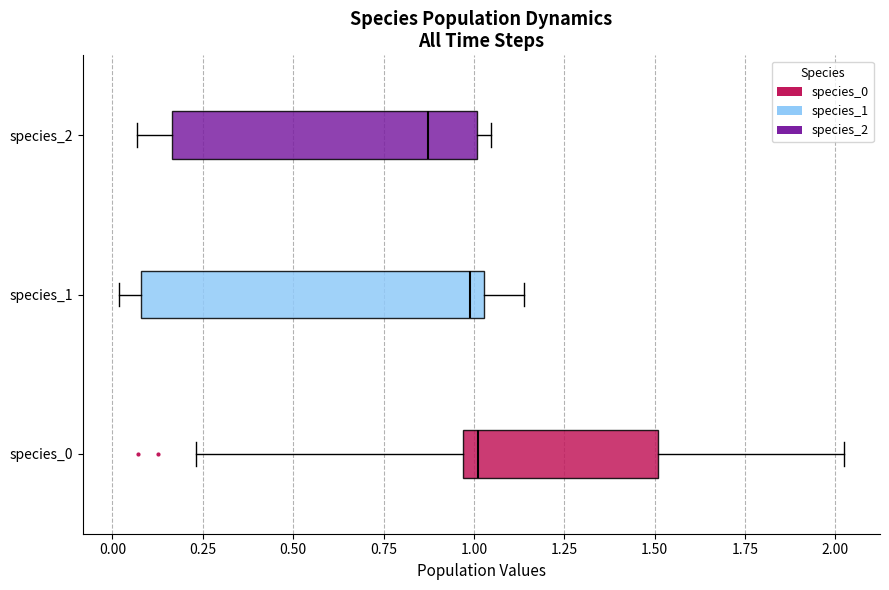

Reading bottom to top, transcribe this box plot: for each box, give where its median line is, the range the box spans, and where its two whiskers end, as read against the x-axis. The values are not printed on the chart, so give them approximately, as read against the axis.

species_0: median 1.00, box 0.95 to 1.50, whiskers 0.25 to 2.00
species_1: median 1.00, box 0.10 to 1.05, whiskers 0.00 to 1.15
species_2: median 0.85, box 0.15 to 1.00, whiskers 0.05 to 1.05